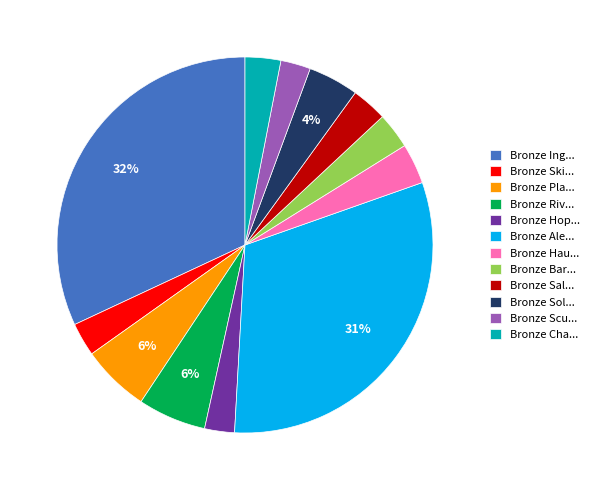

Between Bronze Ski... and Bronze Sol..., which is larger?

Bronze Sol...